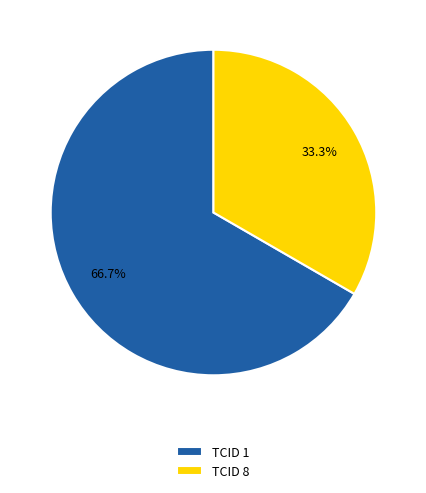

How much of the chart is everything except TCID 8?

66.7%